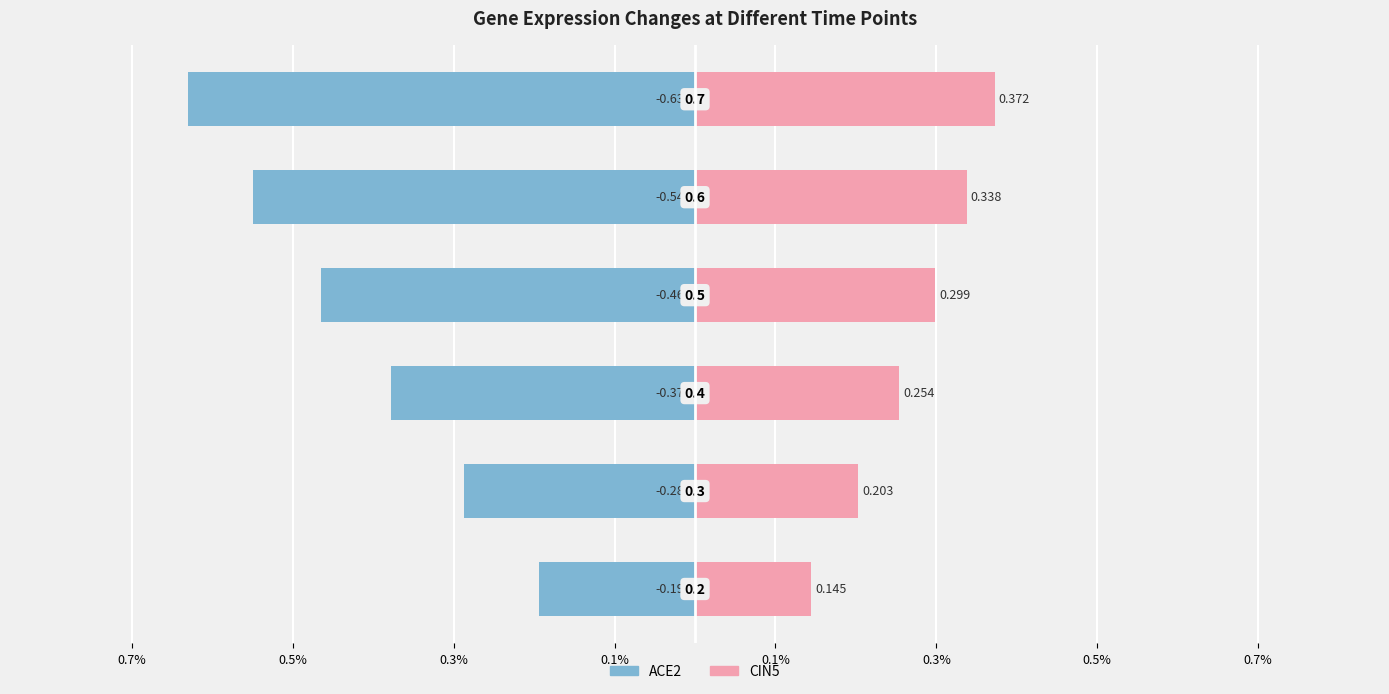

The value of CIN5 at 0.1% is 0.6. True or false?

False